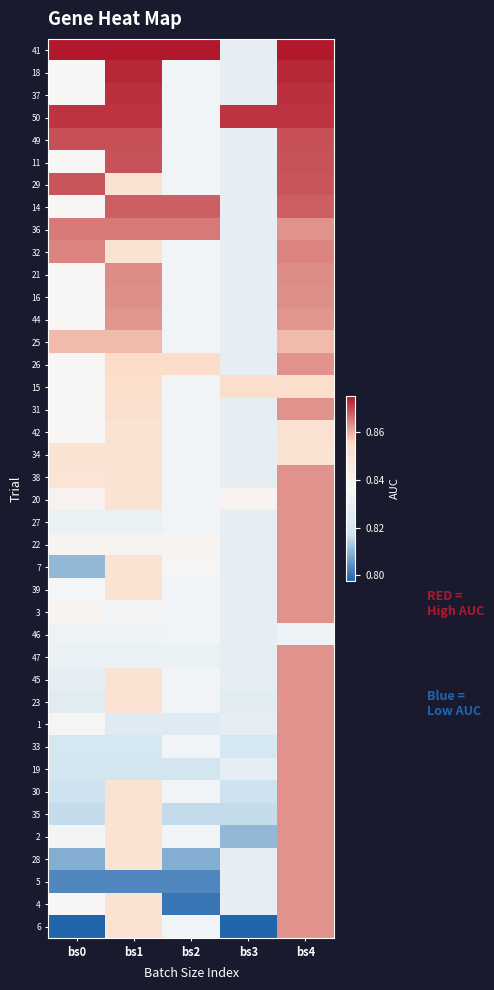

At which category is the sum across all series the highest?

bs4